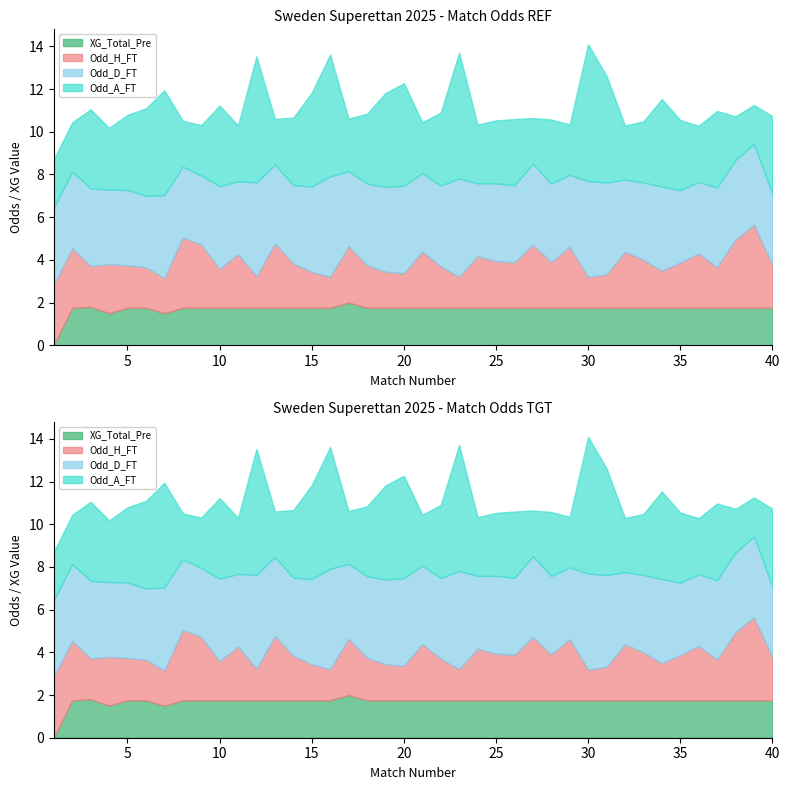

Does the chart display data point markers on the line(s)?

No